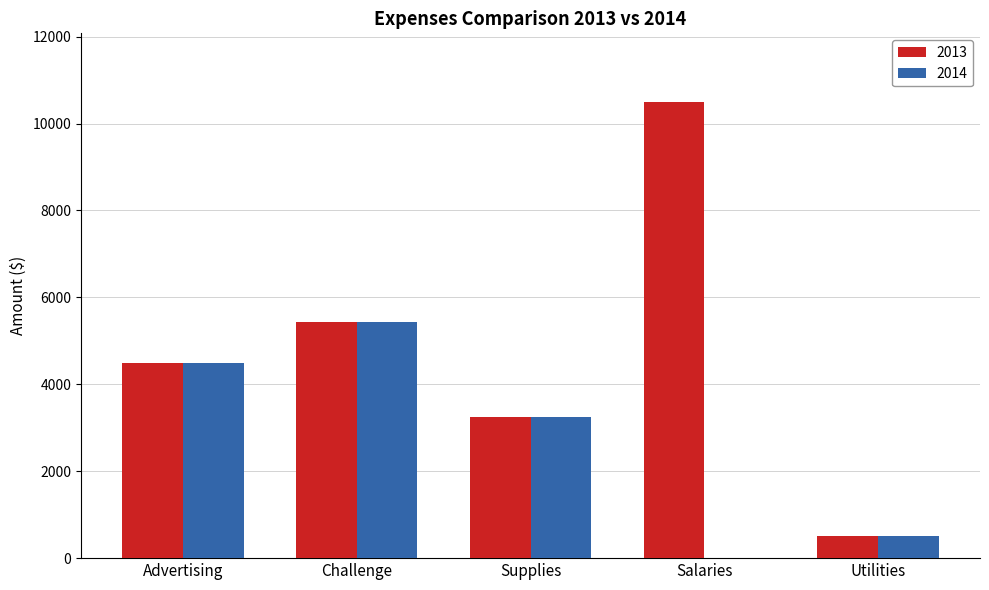

The value of 2014 at Supplies is 3245. True or false?

True